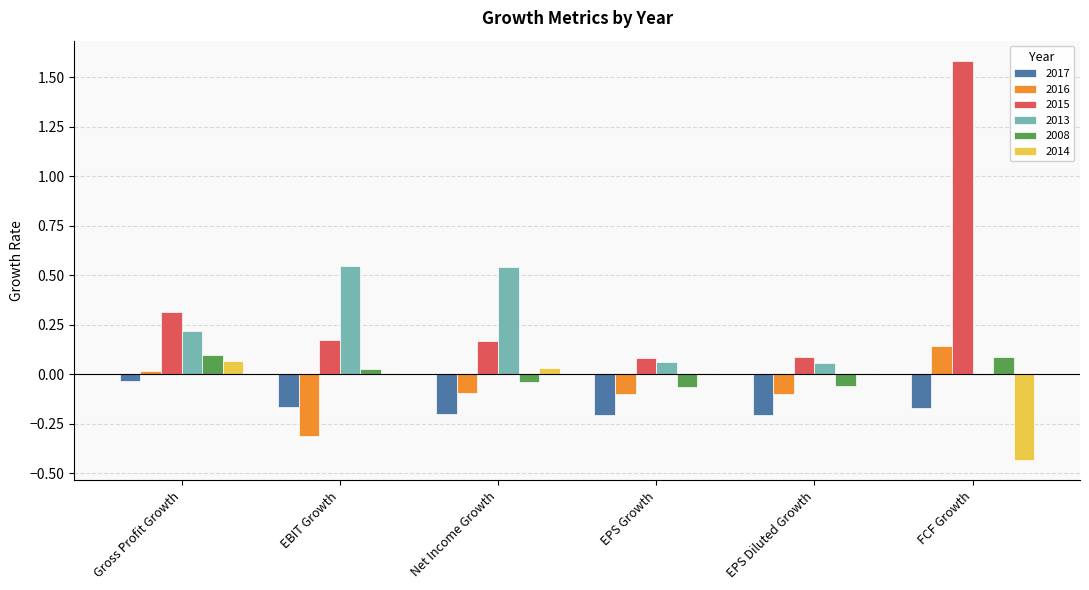

Is the value of 2015 at Net Income Growth greater than the value of 2017 at EPS Diluted Growth?

Yes